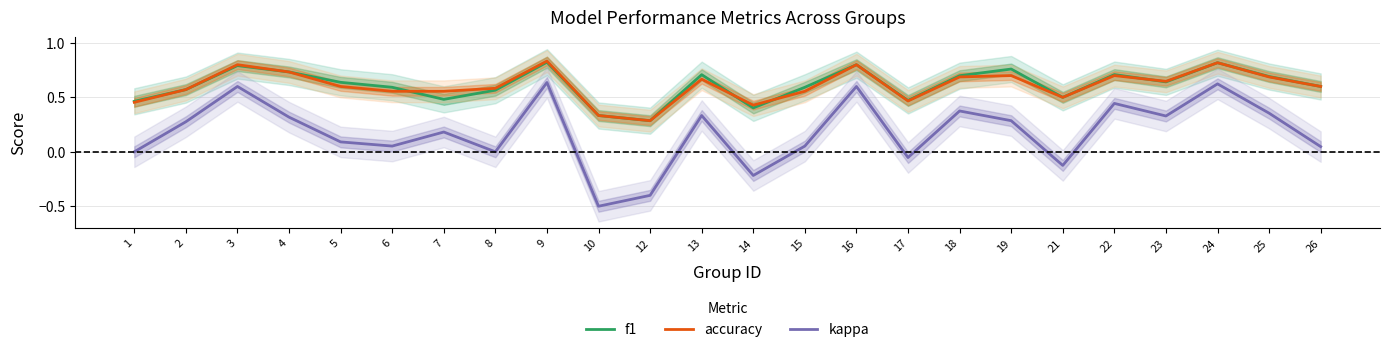

True or false: f1 and kappa cross at least once.

False